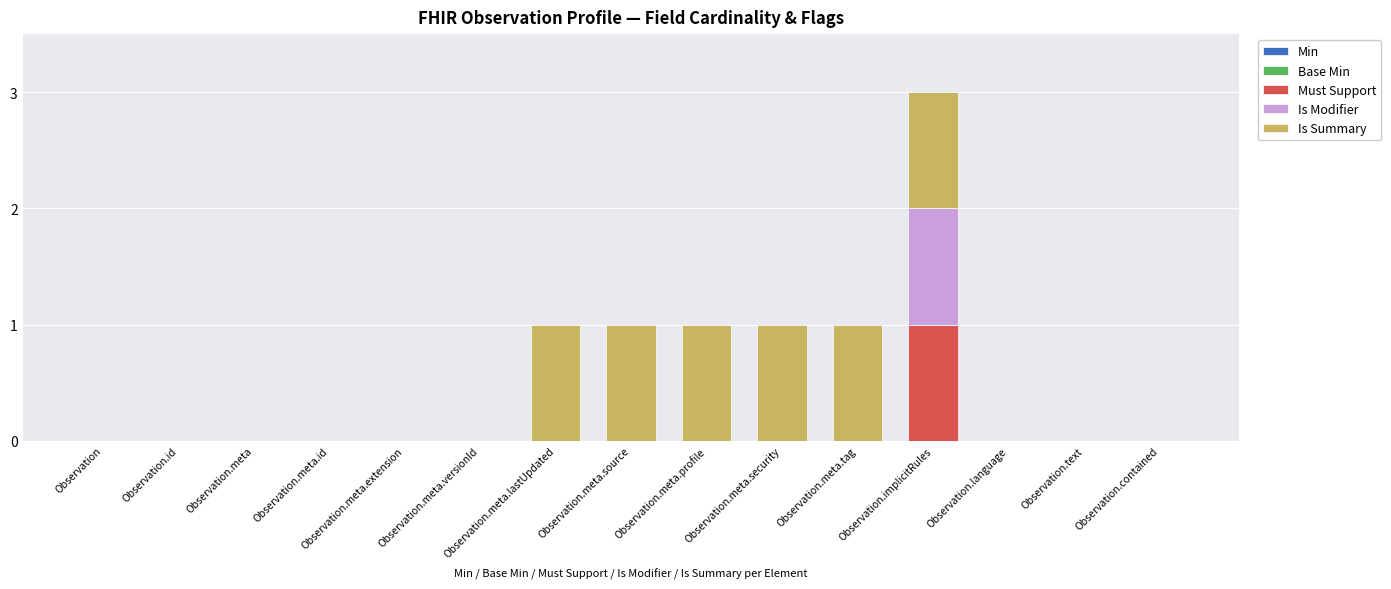

At which label does Must Support reach its peak?

Observation.implicitRules